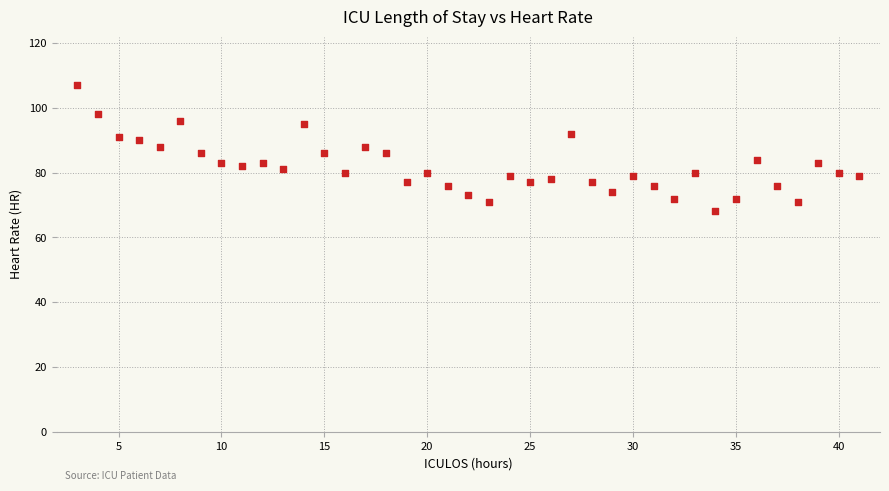

What is the range of X values (max minus min)?

38